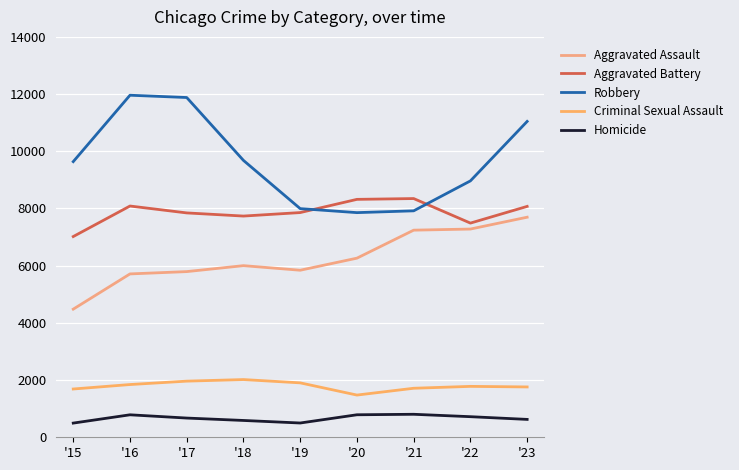

At how many categories does at least one series exceed 2569?

9